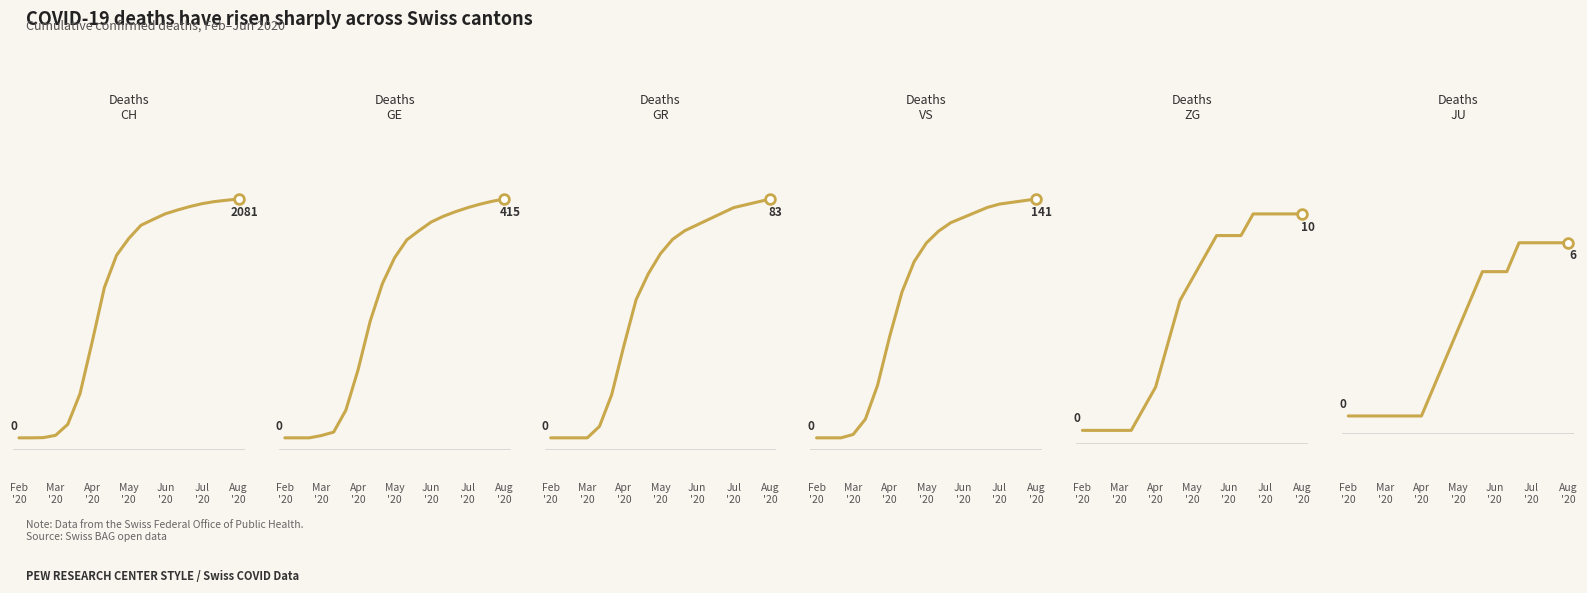

At how many categories does at least one series exceed 949?

12